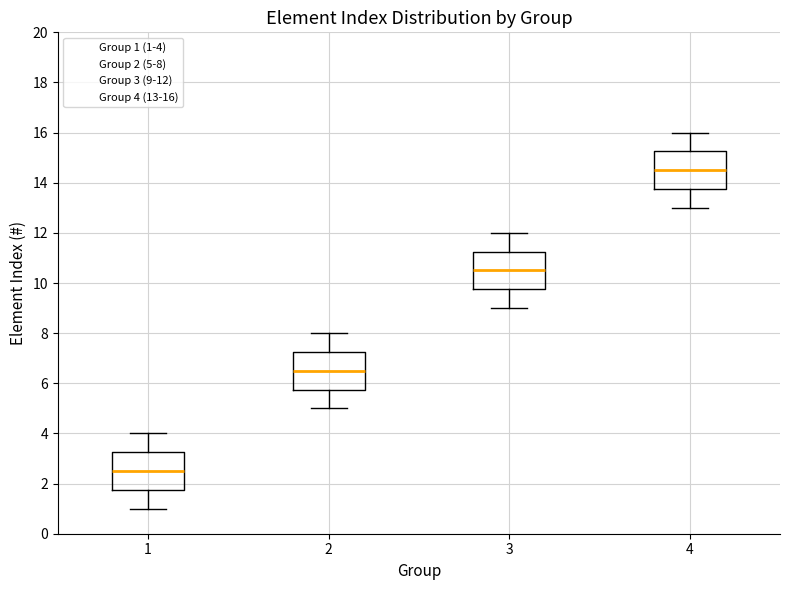

Reading left to right, transcribe this box plot: for each box, give where its median line is, the range the box spans, and where its two whiskers end, as read against the y-axis. The values are not printed on the chart, so give them approximately, as read against the axis.

1: median 2.6, box 1.8 to 3.2, whiskers 1.0 to 4.0
2: median 6.6, box 5.8 to 7.2, whiskers 5.0 to 8.0
3: median 10.6, box 9.8 to 11.2, whiskers 9.0 to 12.0
4: median 14.6, box 13.8 to 15.2, whiskers 13.0 to 16.0